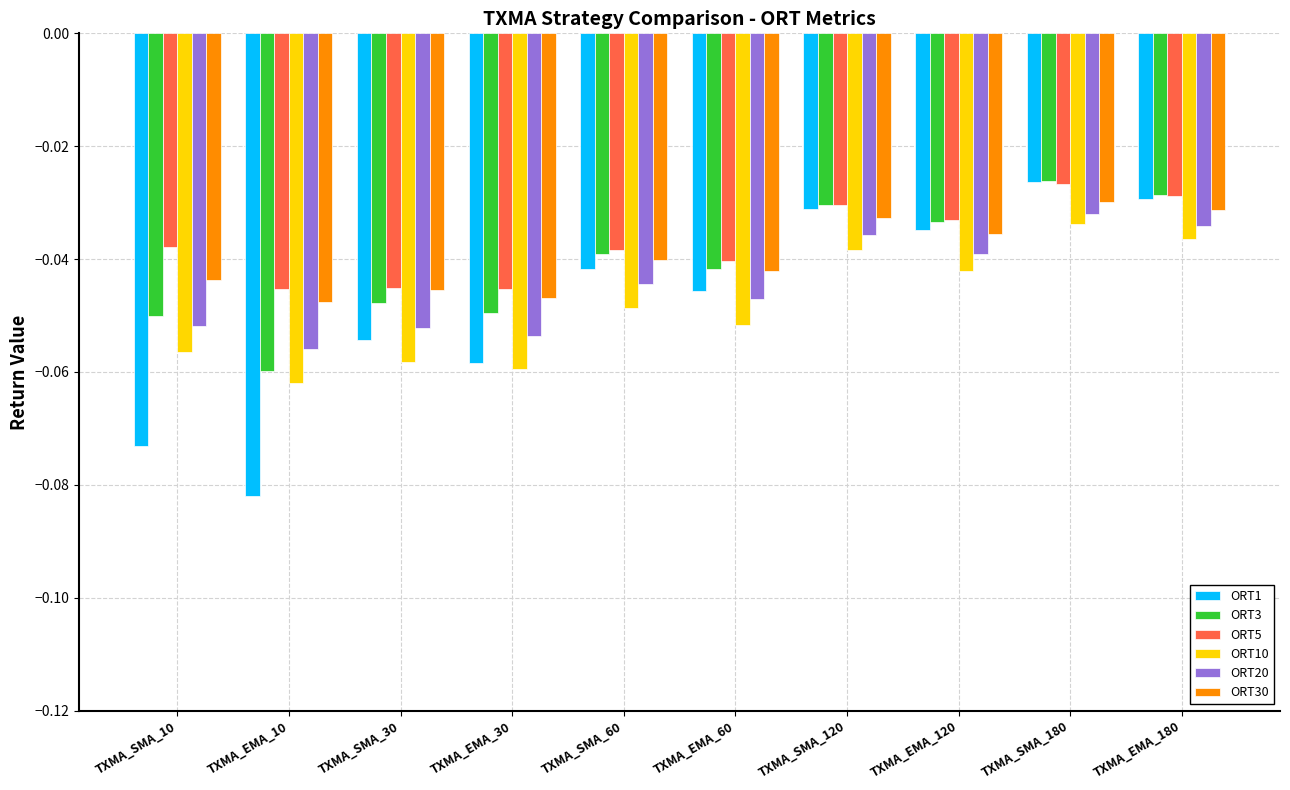

How many distinct data groups are displayed?

6